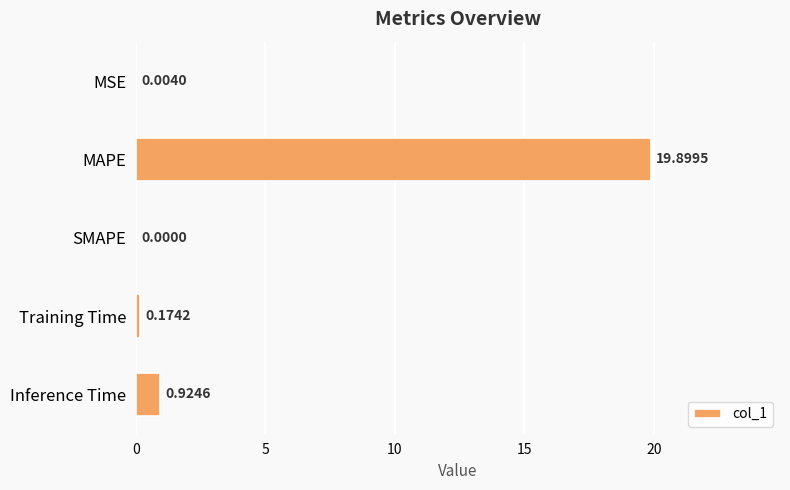

What is the change in value from MSE to Training Time?

+0.2